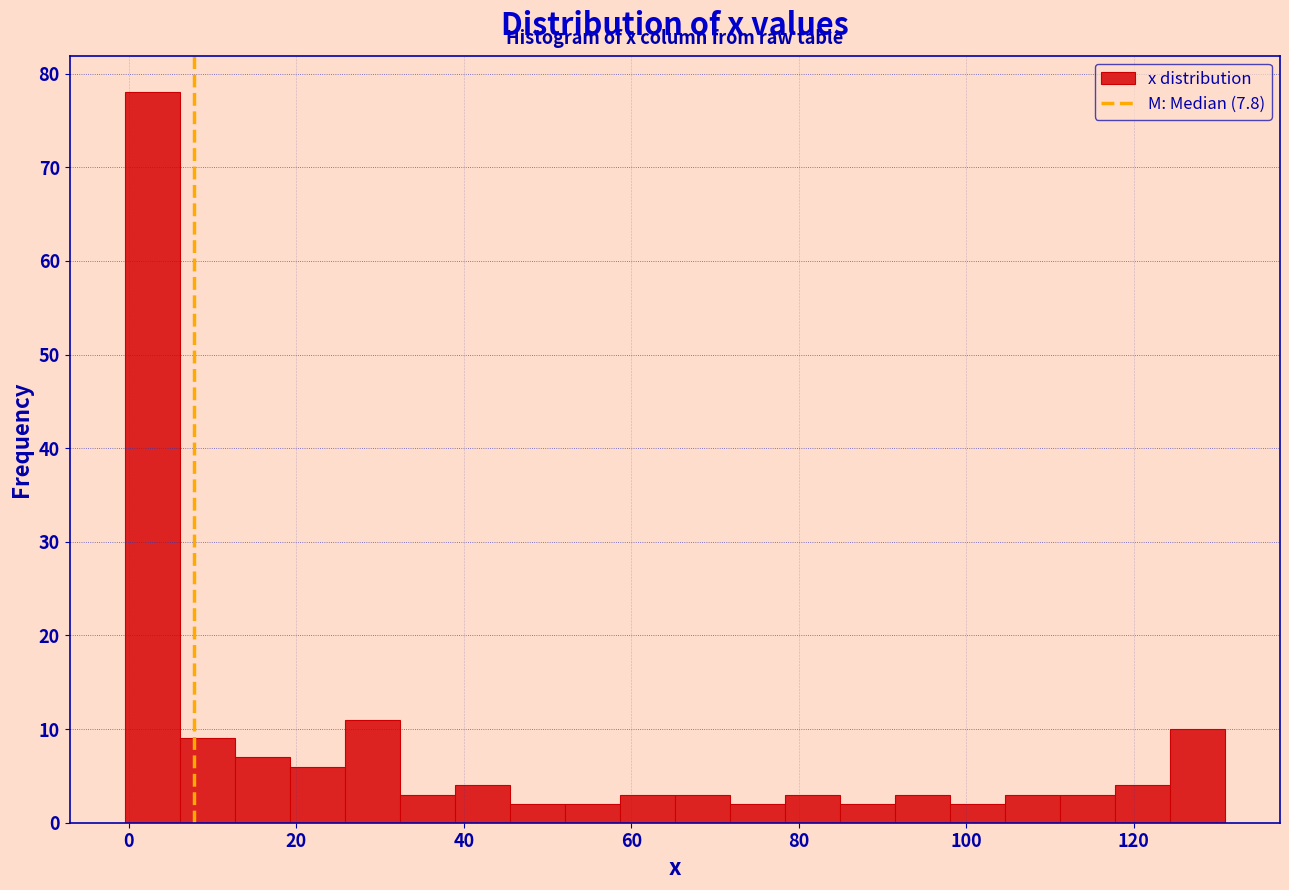

Read against the x-axis, roughly where is the centre of the tallest bar?

2